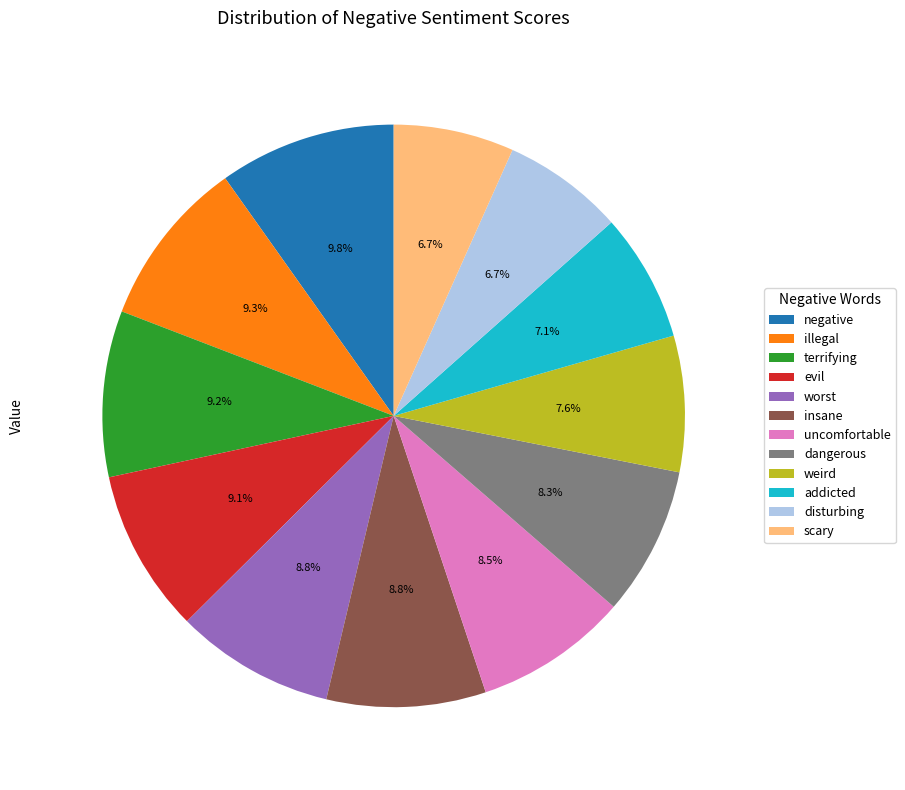

Combined, what portion of the pie is dangerous and disturbing?

15.0%